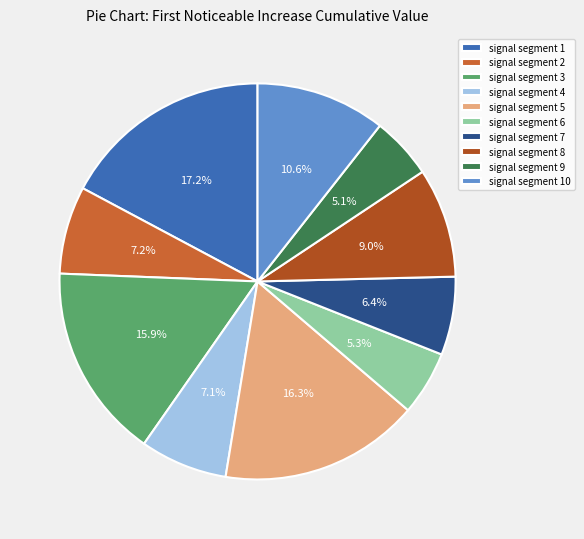

Combined, do signal segment 4 and signal segment 1 account for over 50%?

No